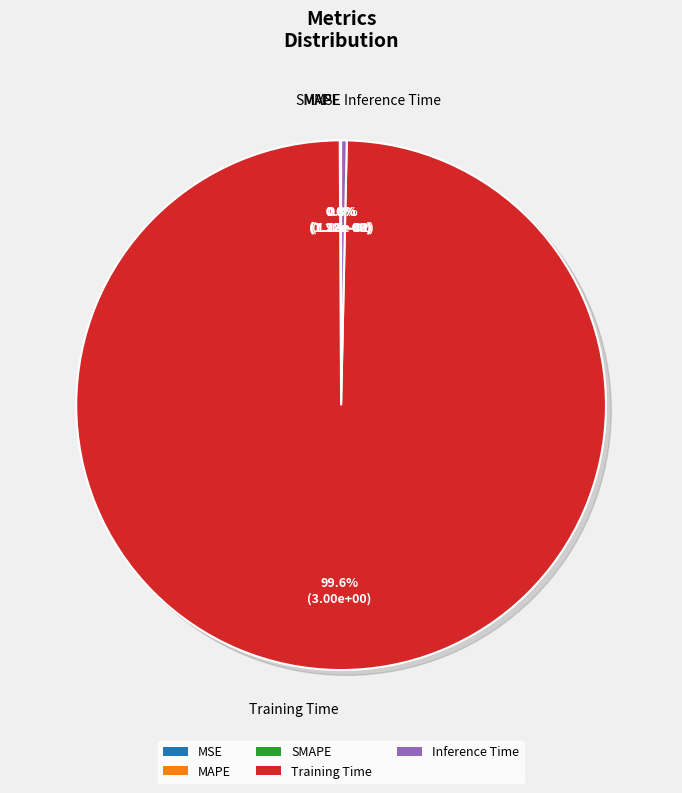

Between Inference Time and MSE, which is larger?

Inference Time